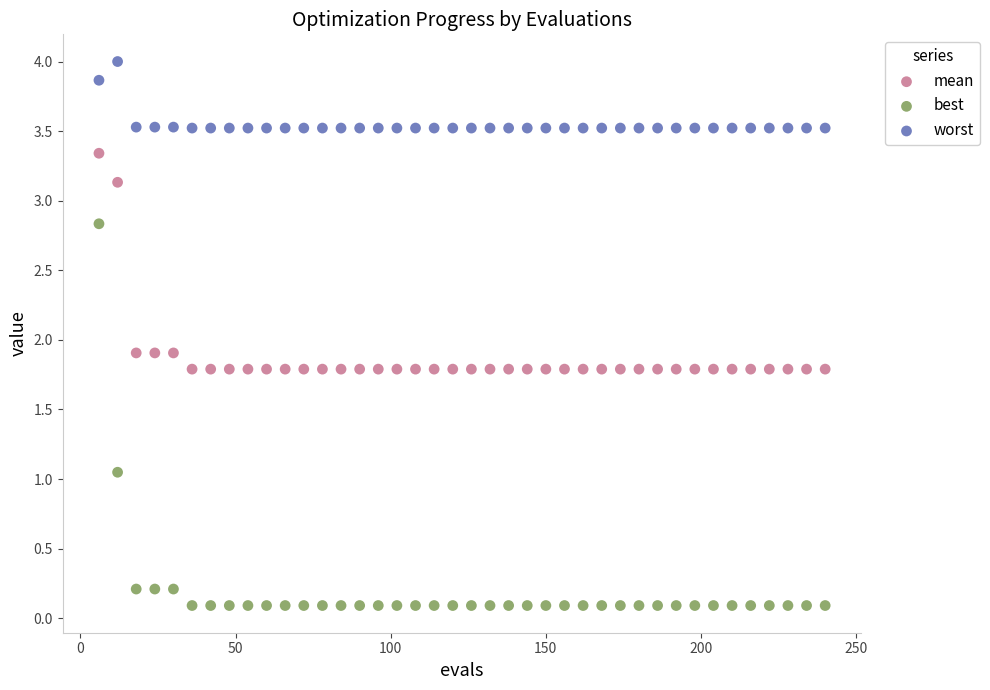

Which series contains the highest Y value?

worst